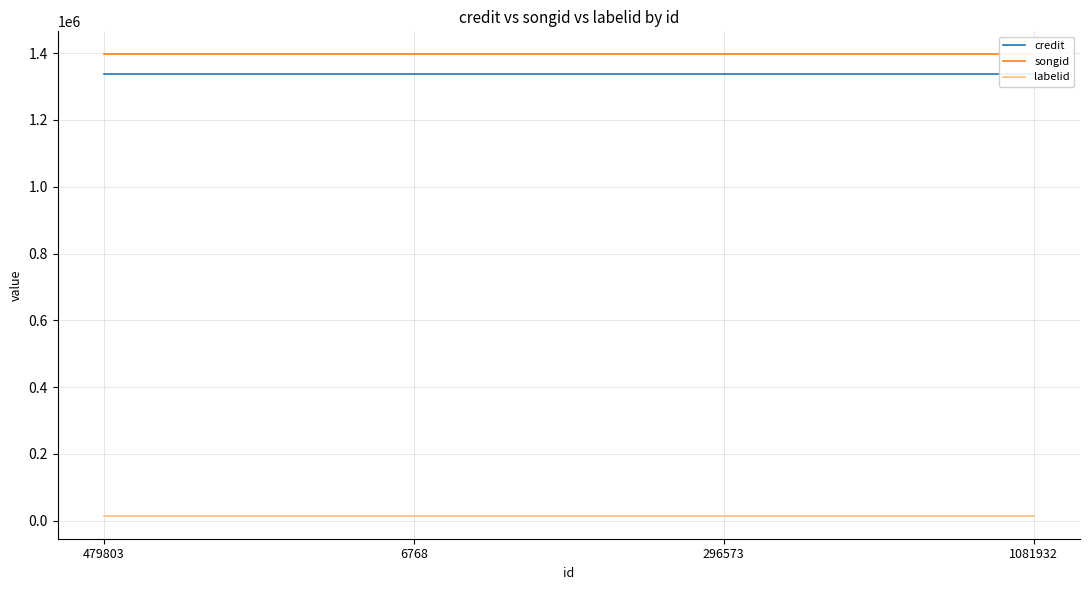

How many lines are shown in the chart?

3